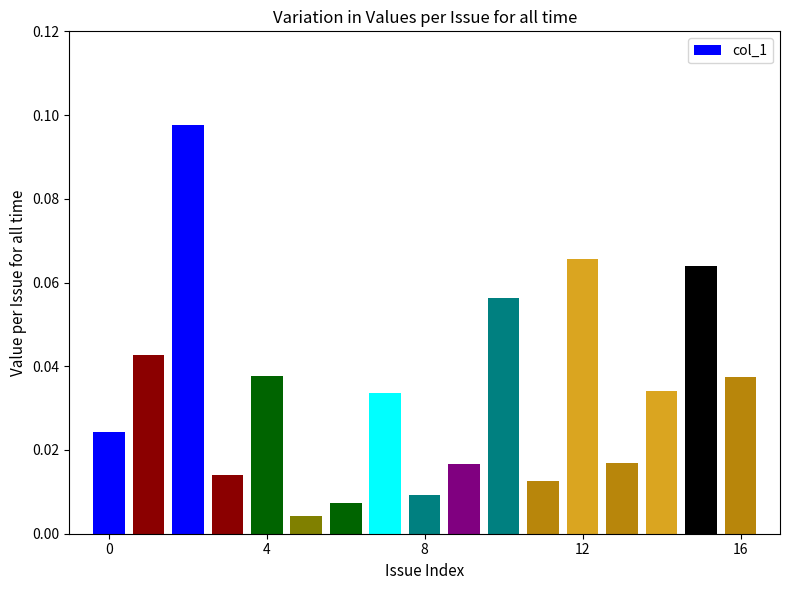

What is the sum of all values?

0.6